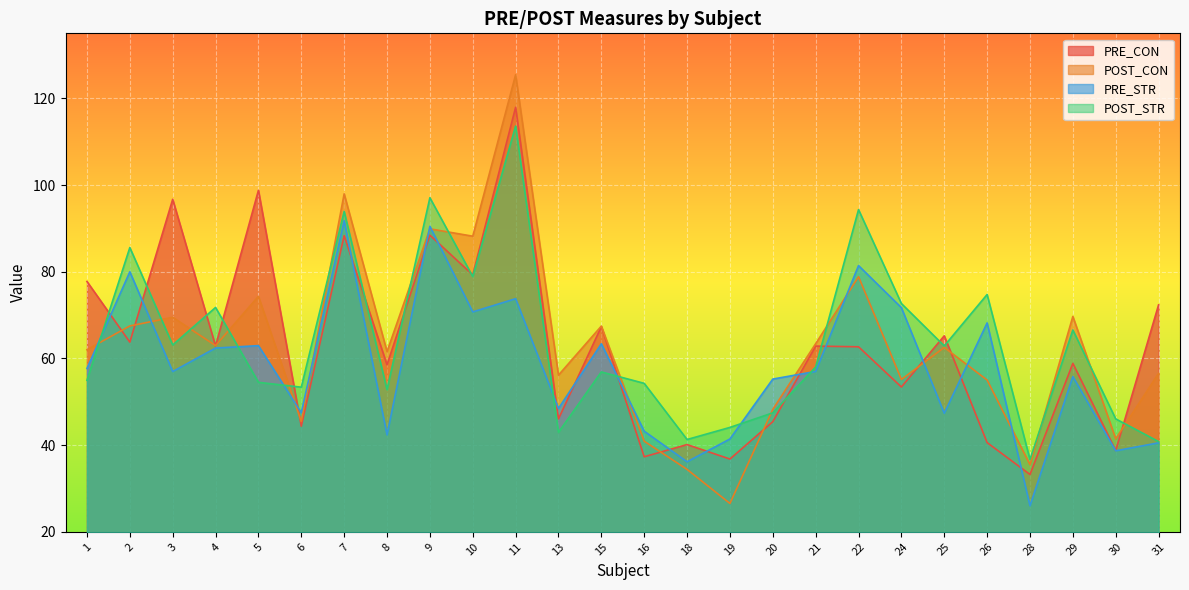

True or false: POST_CON has more than 0 interior local peaks.

True